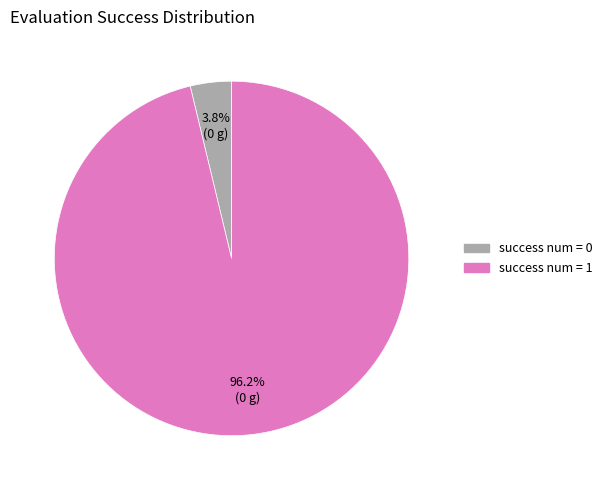

Is there a majority slice in this chart?

Yes